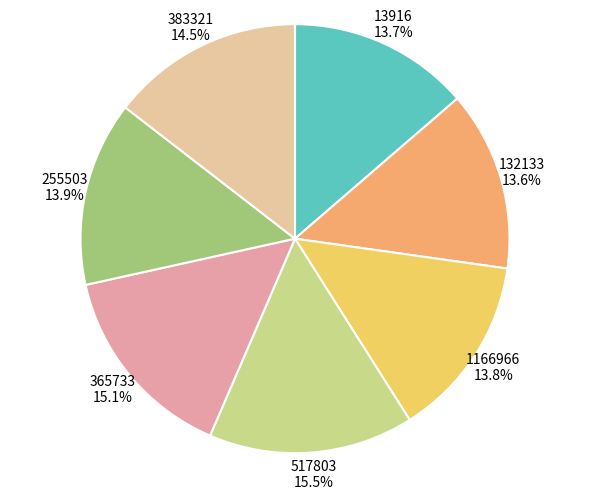

What is the ratio of the value at 255503 to the value at 1166966?

1.0